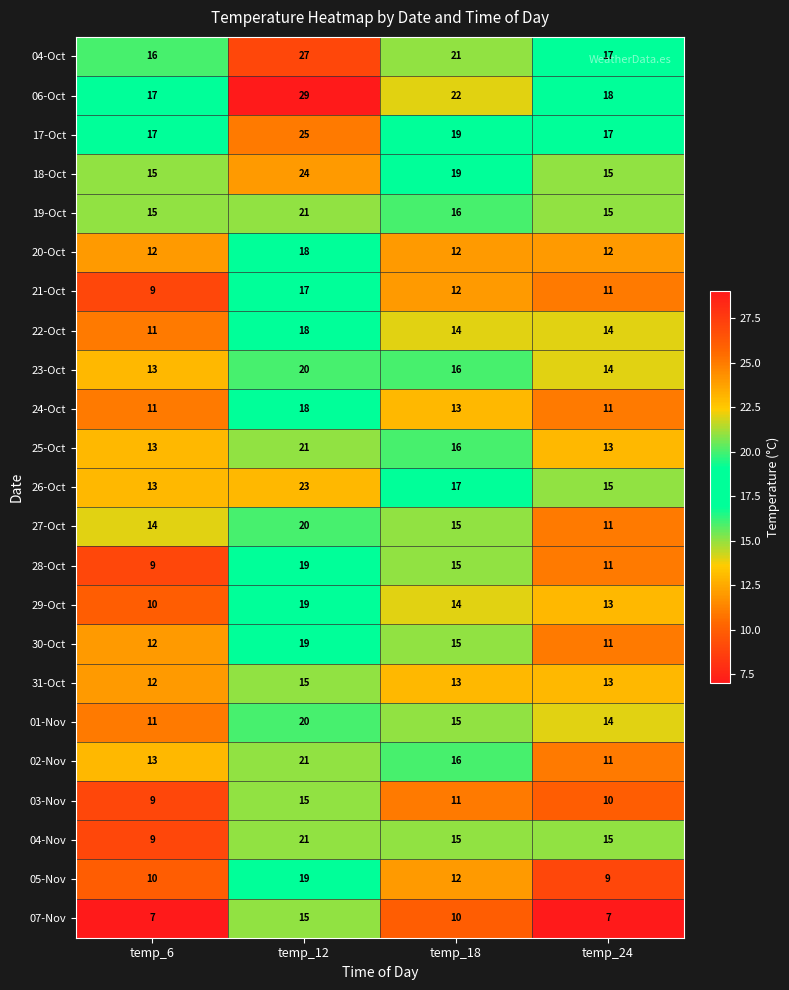

How many data points does each series have?

4